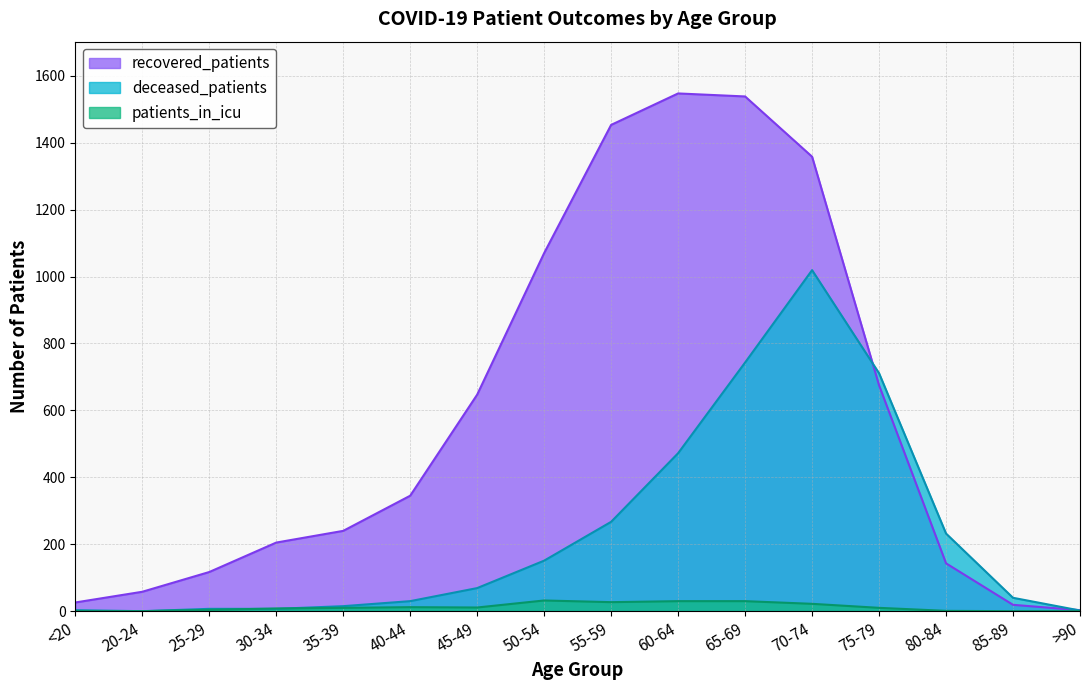

Reading left to right, extract all data points from this chart.

recovered_patients: <20=26	20-24=58	25-29=117	30-34=205	35-39=240	40-44=345	45-49=647	50-54=1070	55-59=1453	60-64=1547	65-69=1538	70-74=1358	75-79=675	80-84=143	85-89=19	>90=3
deceased_patients: <20=3	20-24=0	25-29=7	30-34=7	35-39=15	40-44=30	45-49=69	50-54=151	55-59=267	60-64=472	65-69=743	70-74=1019	75-79=711	80-84=232	85-89=40	>90=2
patients_in_icu: <20=0	20-24=0	25-29=4	30-34=8	35-39=10	40-44=12	45-49=11	50-54=32	55-59=27	60-64=30	65-69=30	70-74=22	75-79=10	80-84=1	85-89=0	>90=0